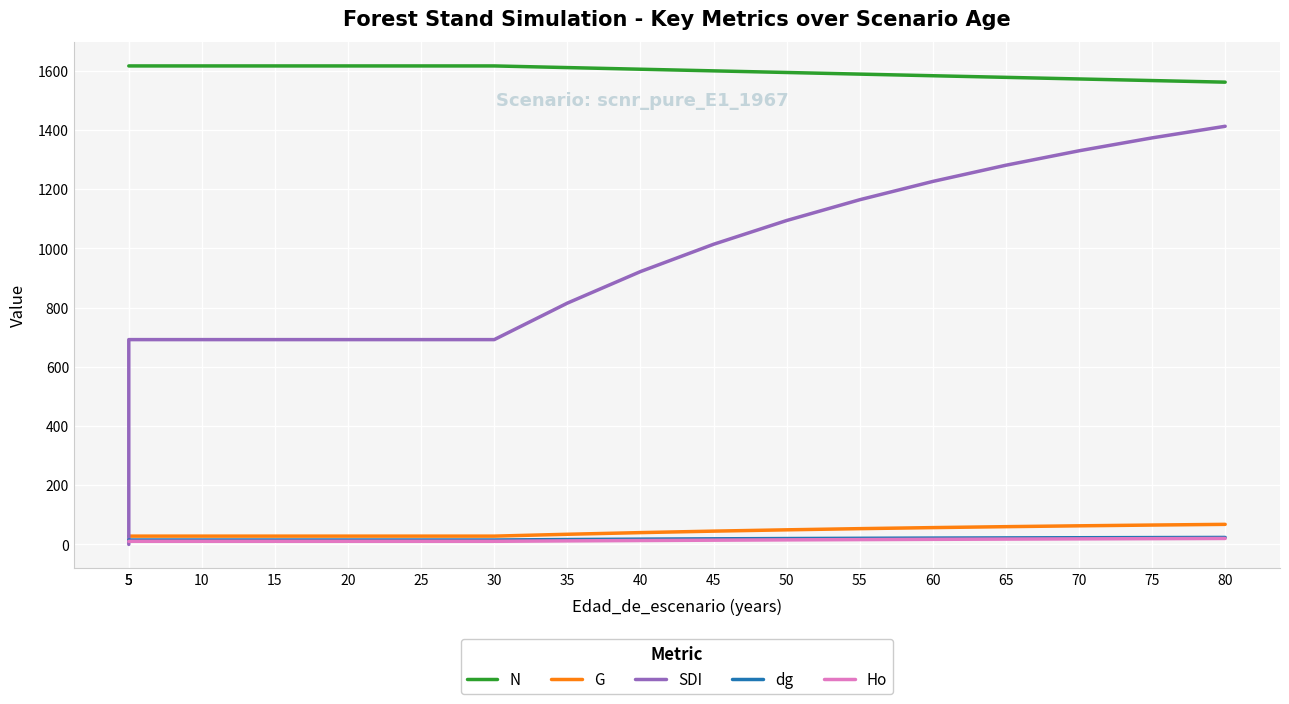

At which label is SDI closest to 706?

5